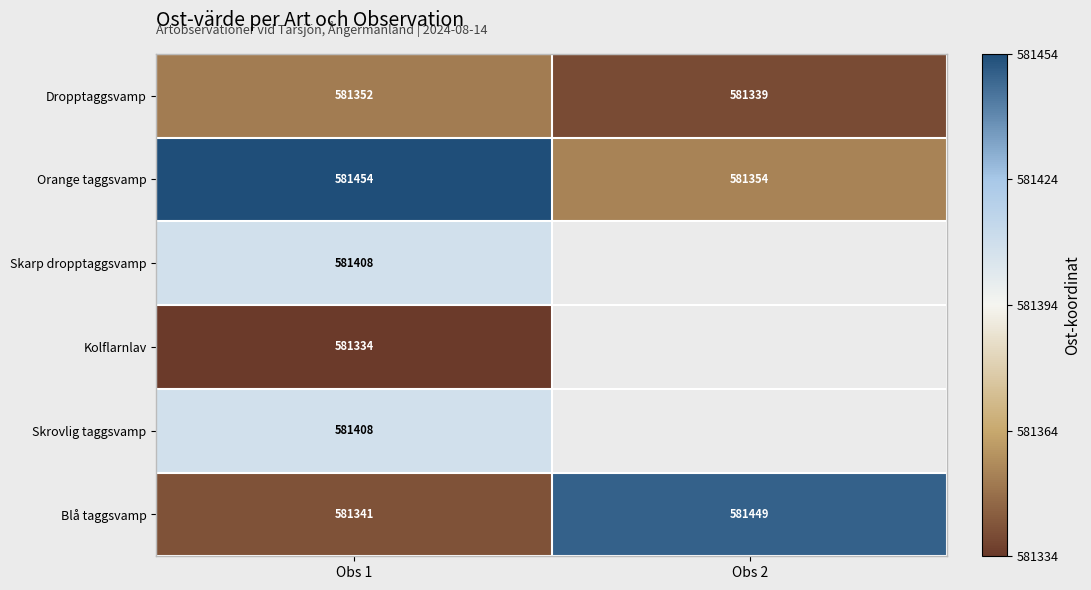

Between Obs 1 and Obs 2, which is larger?

Obs 1